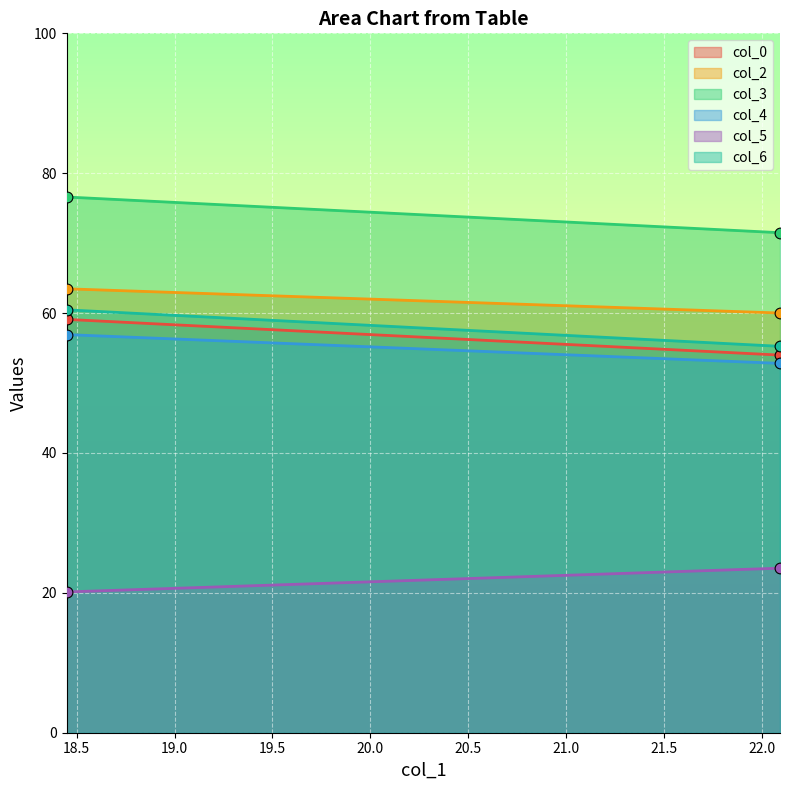

Is the value of col_5 at 22.09375 greater than the value of col_6 at 22.09375?

No